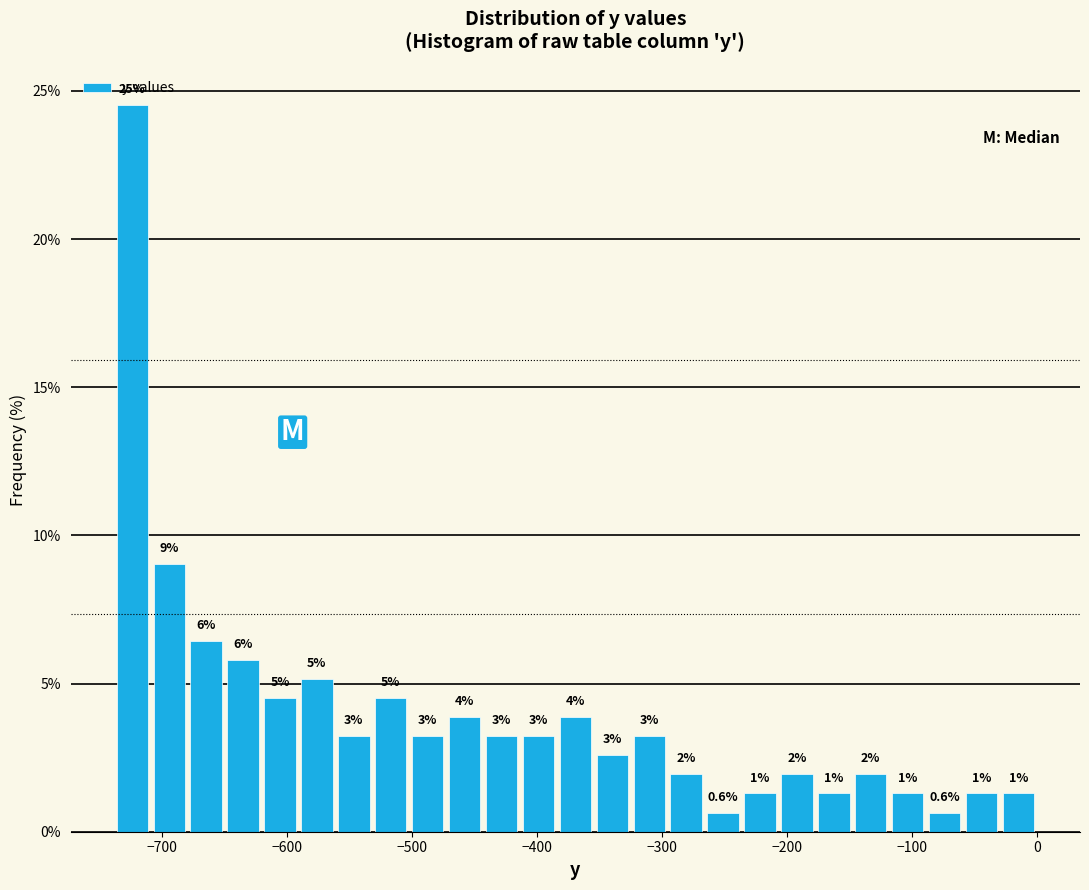

Around what value on the x-axis is the tallest bar? Give the approximate position of its centre, as read against the axis.

-720